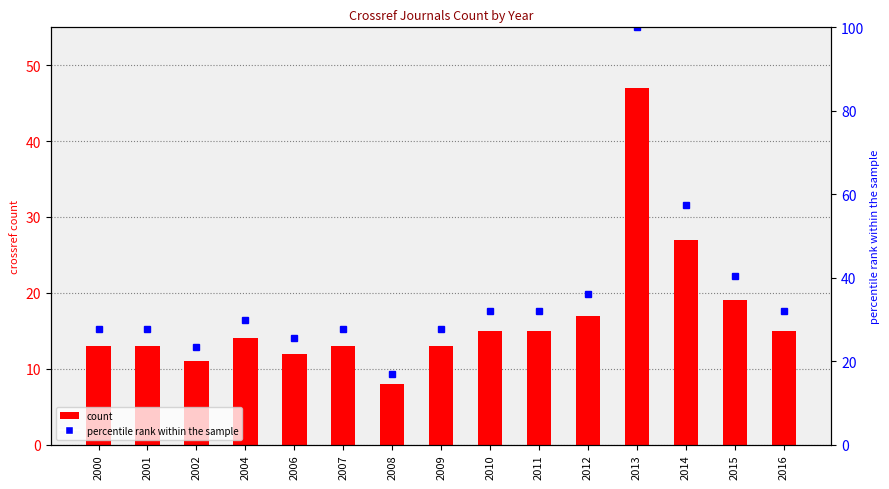

What is the smallest value displayed?

8.0